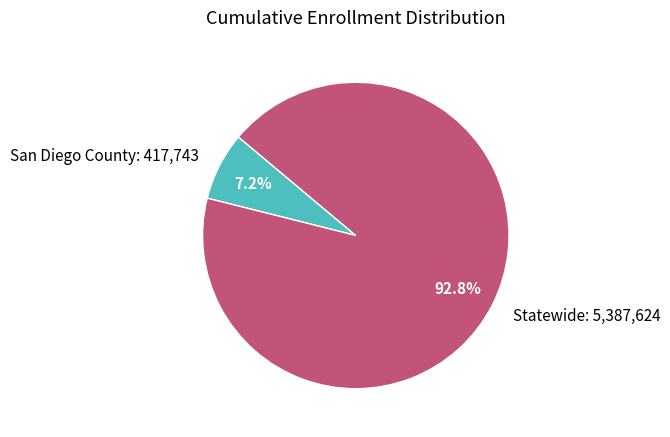

Is there any slice that represents more than half of the pie?

Yes